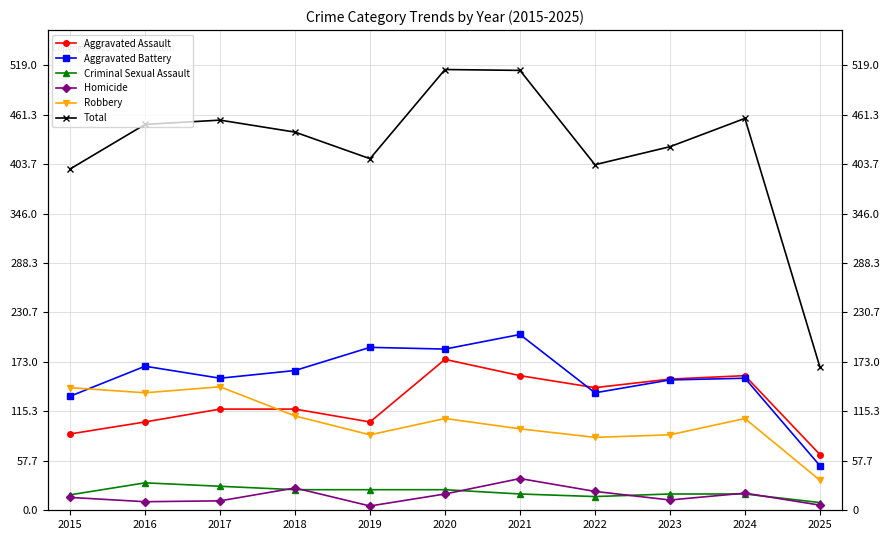

The value of Aggravated Assault at 2021 is 49. True or false?

False